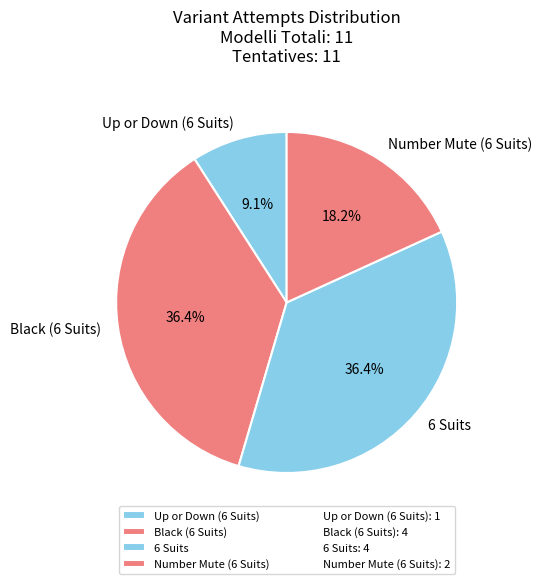

What is the smallest slice in the pie chart?

Up or Down (6 Suits)